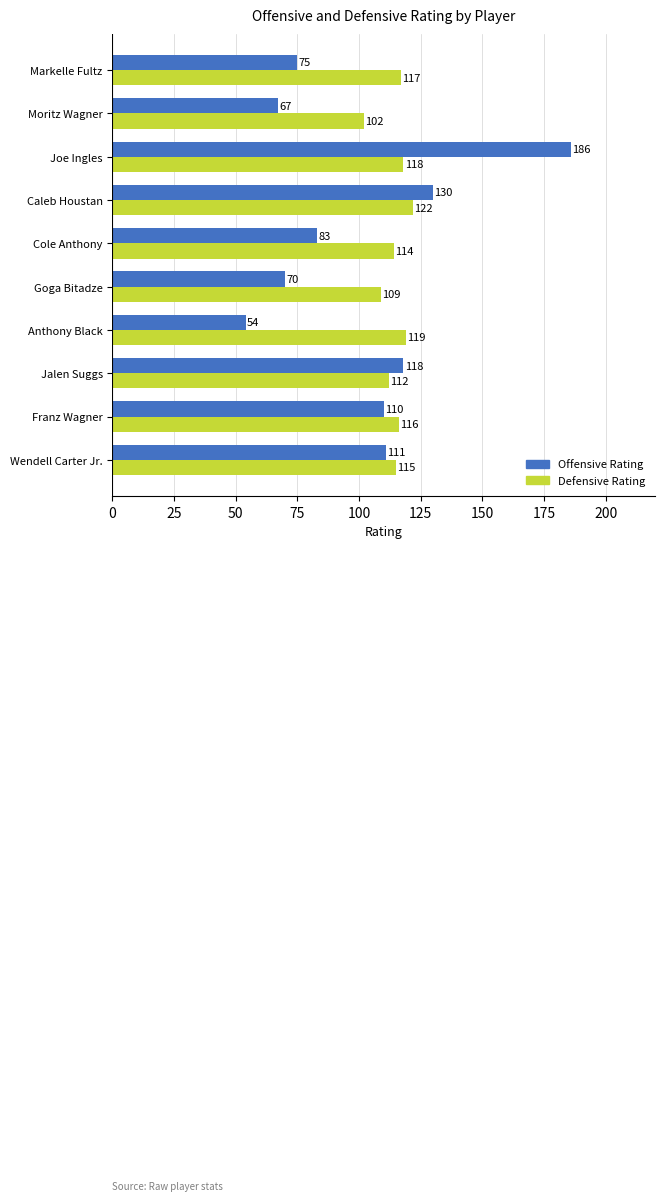

Which series changed the most between Franz Wagner and Joe Ingles?

Offensive Rating